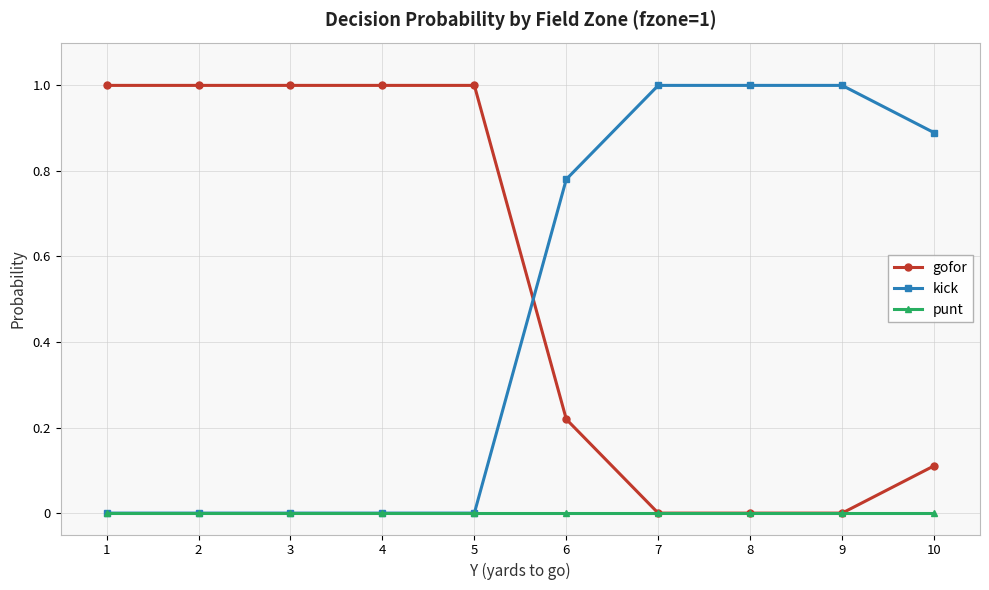

Between which two adjacent categories do kick and gofor first intersect?

5 and 6